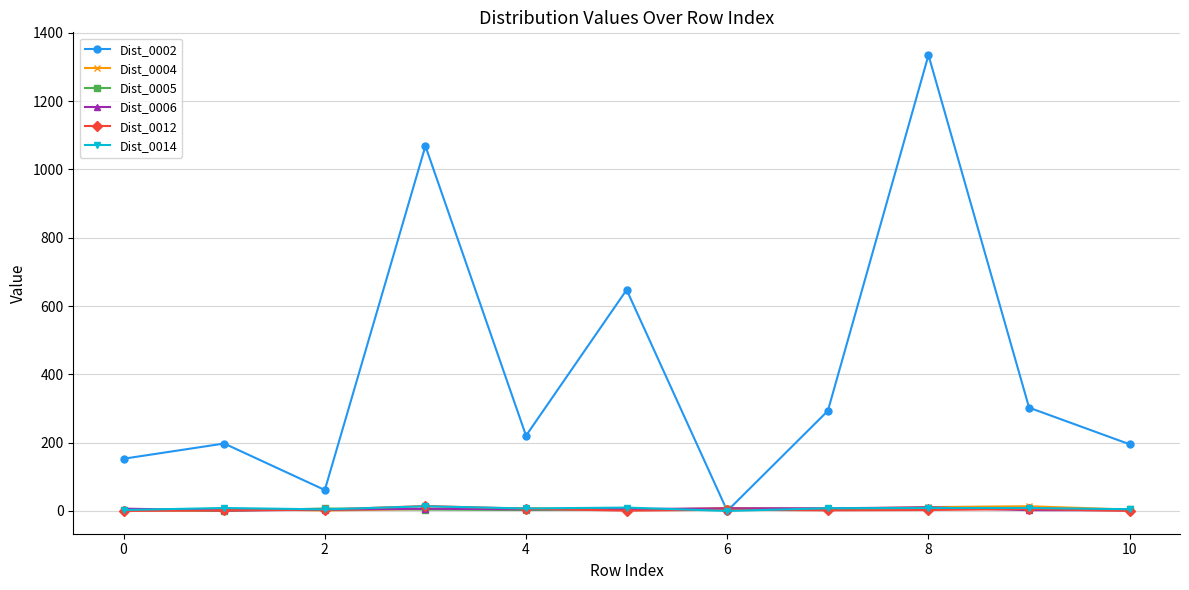

What is the value of the Dist_0002 point at the 9th from the left?

1334.9